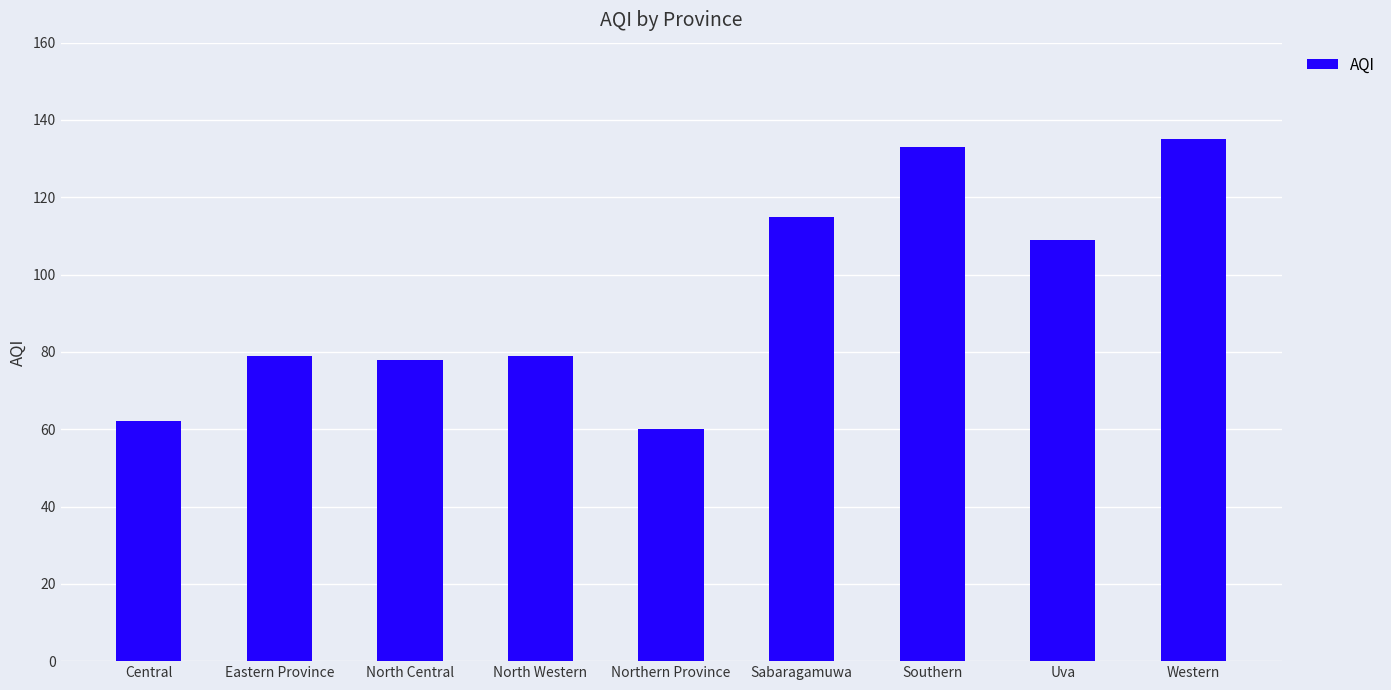

What is the difference between the values at Eastern Province and North Central?

1